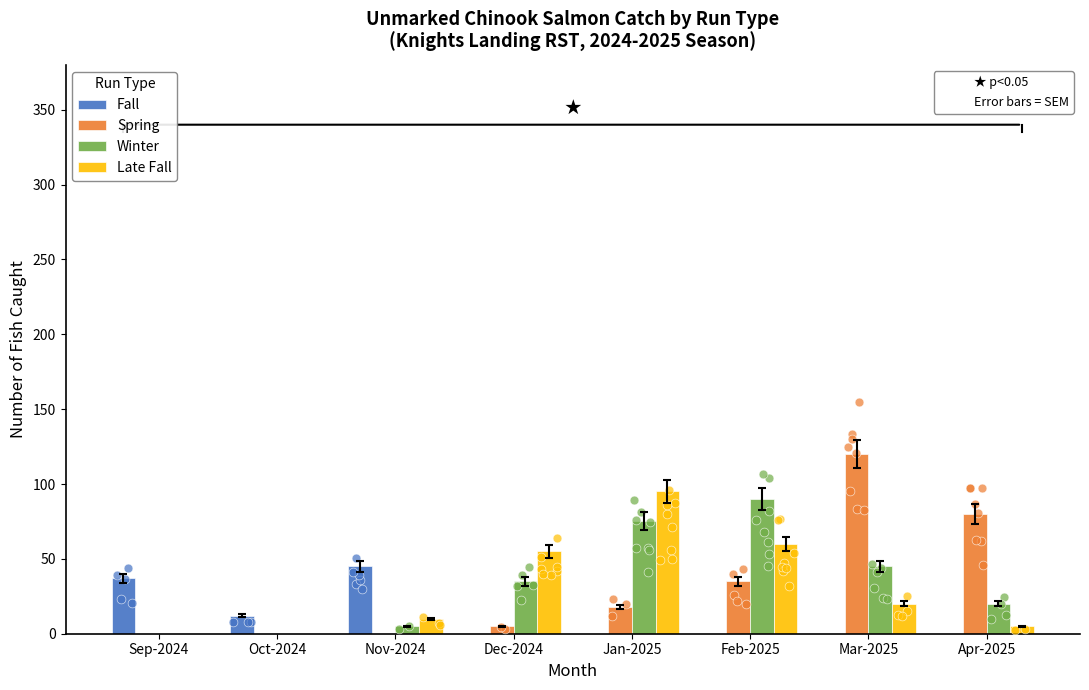

Which series reaches the minimum Y coordinate?

Fall